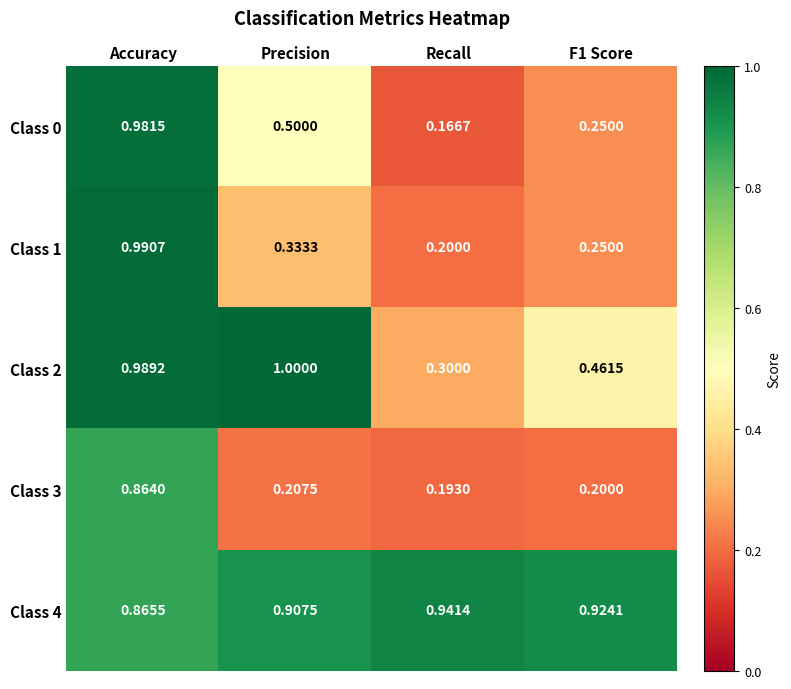

Which series changed the most between Accuracy and Recall?

Class 0